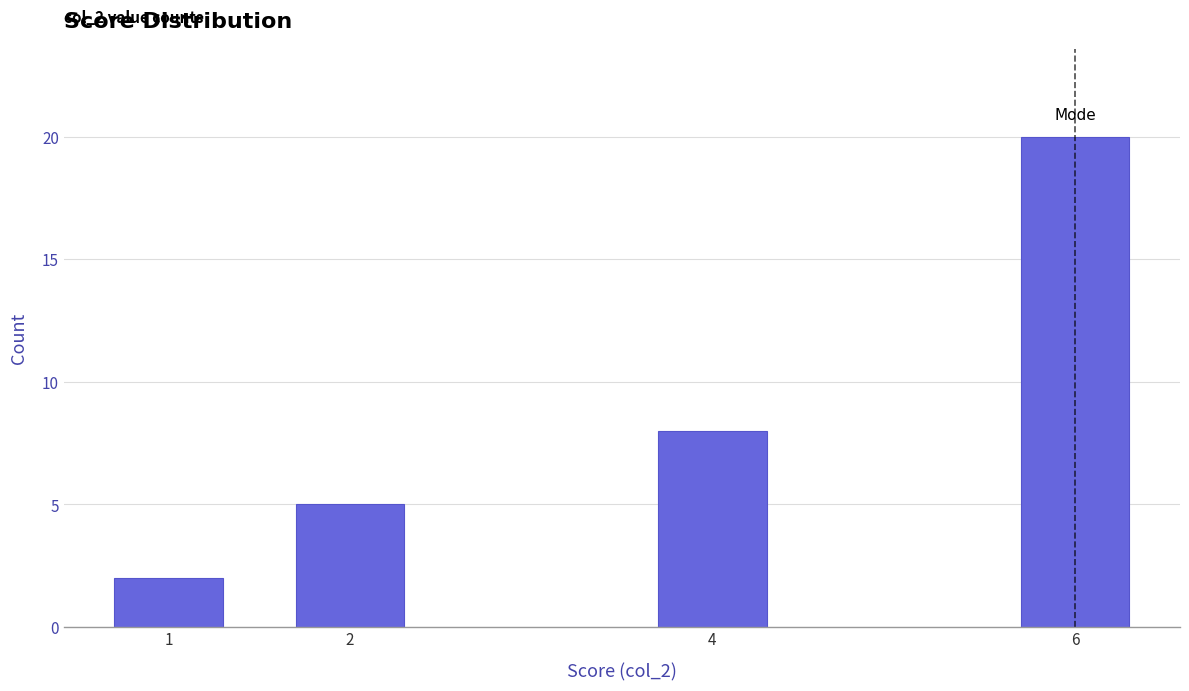

Reading left to right, what are all the values shown in this chart?

2	5	8	20